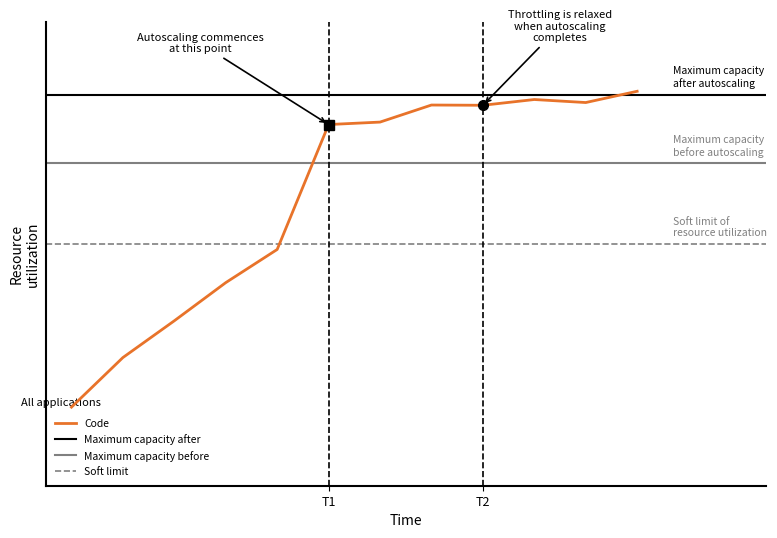

Where does the data first go above 90?

92